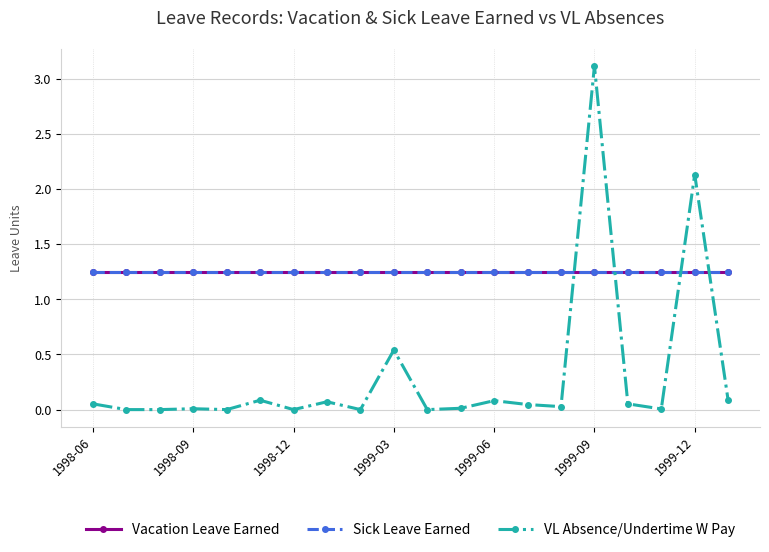

Which series has the widest spread of values?

VL Absence/Undertime W Pay